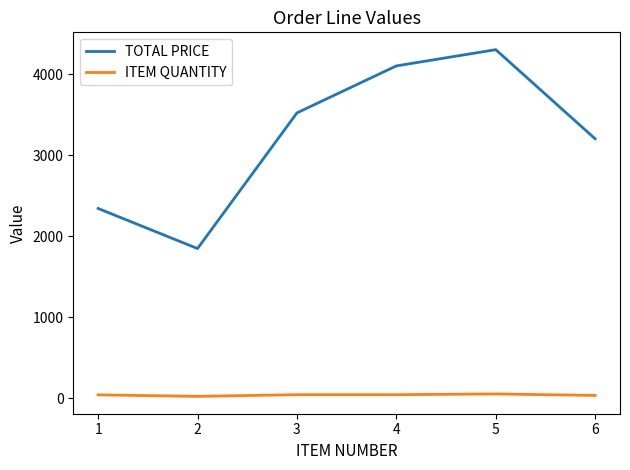

Which series has the largest range (max minus min)?

TOTAL PRICE